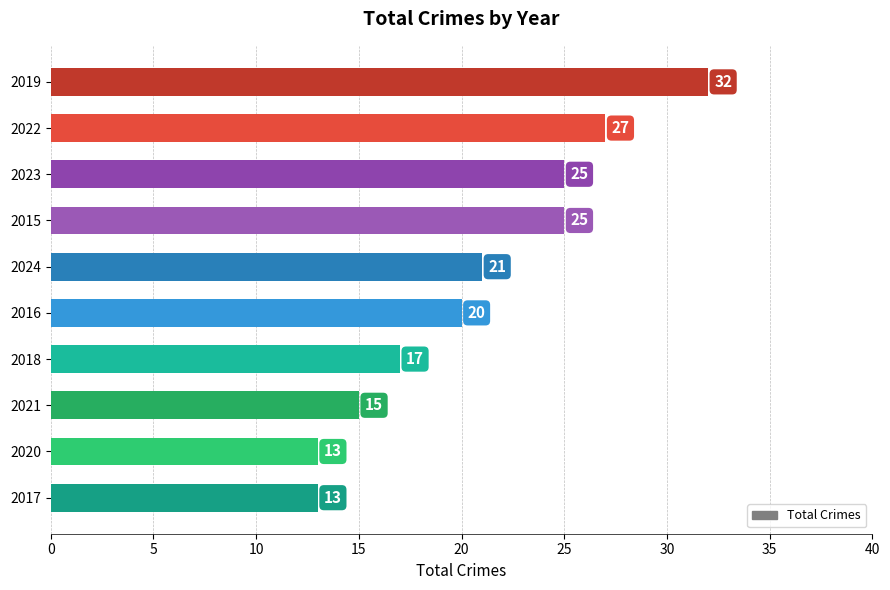

What is the difference between the maximum and minimum values?

19